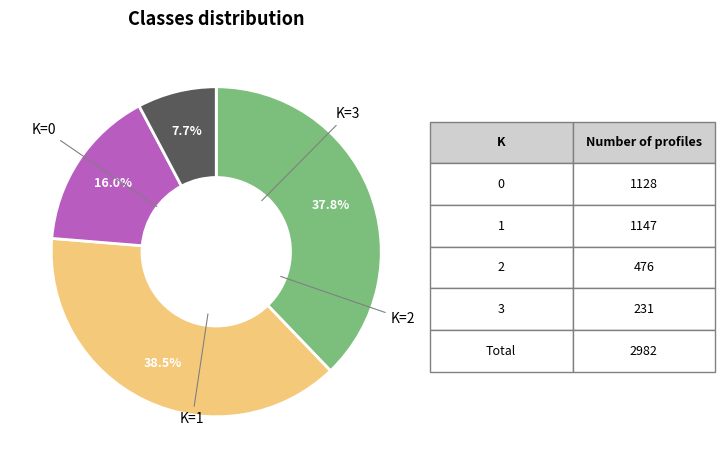

Is there any slice that represents more than half of the pie?

No